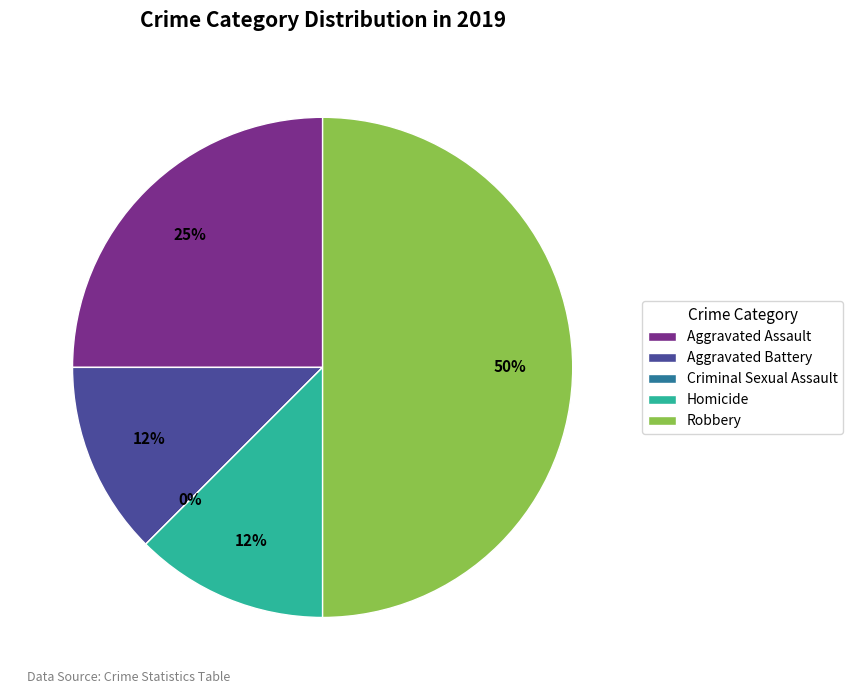

To the nearest percent, what percentage of the pie is Aggravated Battery?

12%